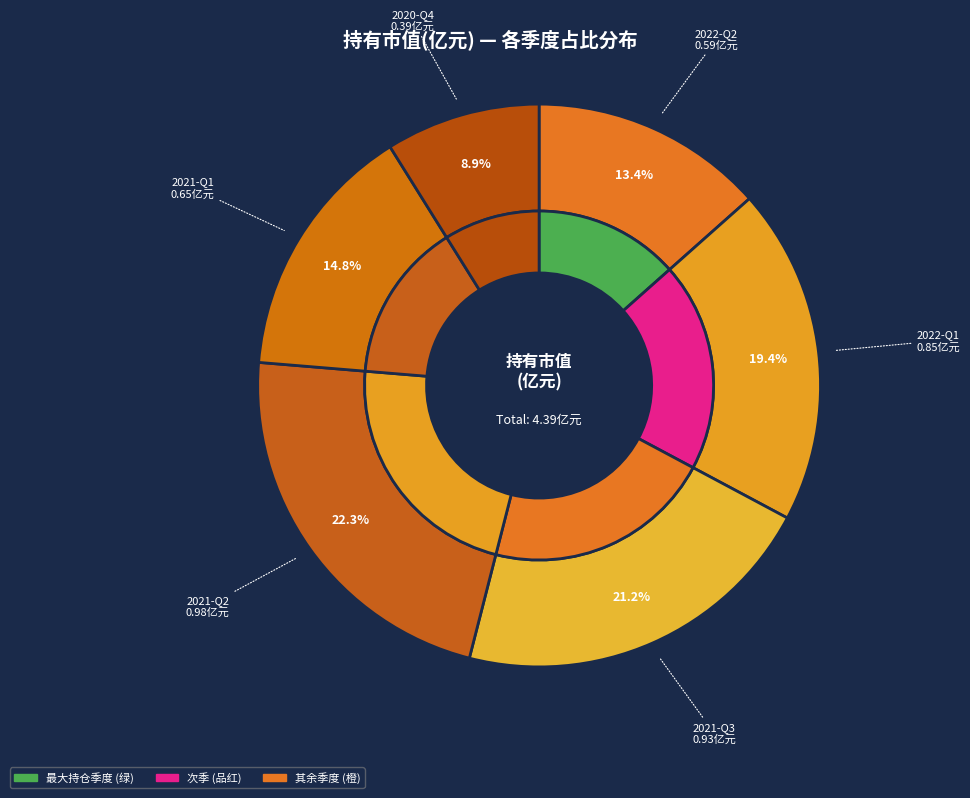

To the nearest percent, what portion does 2021-Q3 represent?

21%